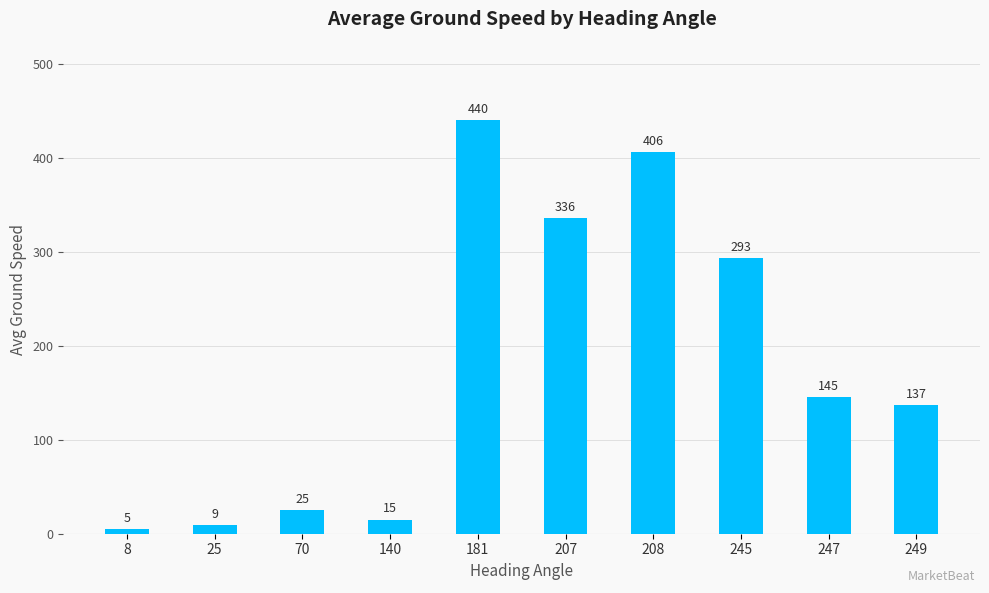

What is the value of the 3rd bar from the left?

25